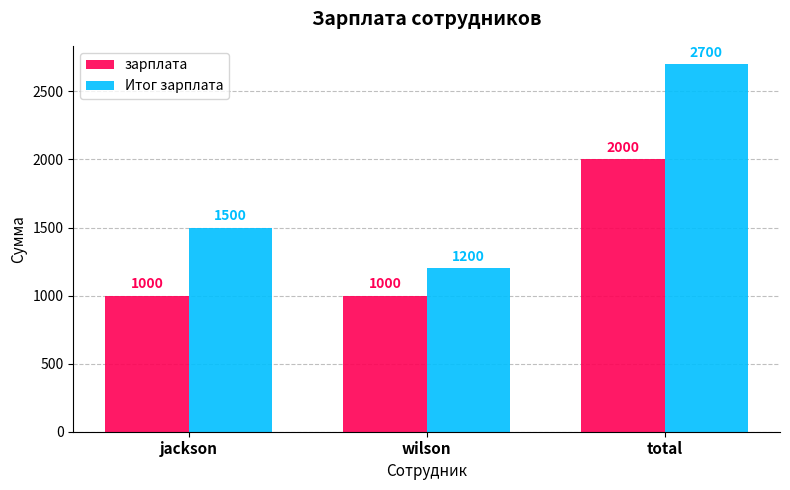

The value of Итог зарплата at total is 4211. True or false?

False